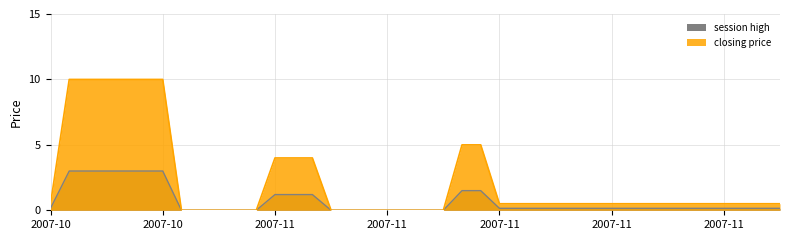

Rank the categories by value from highest to lowest.

2007-10-26, 2007-10-27, 2007-10-28, 2007-10-29, 2007-10-30, 2007-10-31, 2007-11-16, 2007-11-17, 2007-11-06, 2007-11-07, 2007-11-08, 2007-10-25, 2007-11-18, 2007-11-19, 2007-11-20, 2007-11-21, 2007-11-22, 2007-11-23, 2007-11-24, 2007-11-25, 2007-11-26, 2007-11-27, 2007-11-28, 2007-11-29, 2007-11-30, 2007-12-01, 2007-12-02, 2007-12-03, 2007-11-01, 2007-11-02, 2007-11-03, 2007-11-04, 2007-11-05, 2007-11-09, 2007-11-10, 2007-11-11, 2007-11-12, 2007-11-13, 2007-11-14, 2007-11-15